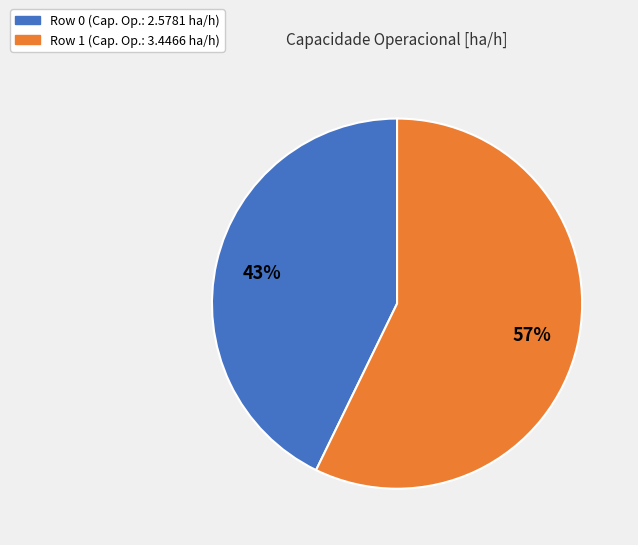

Count the number of slices in the pie.

2